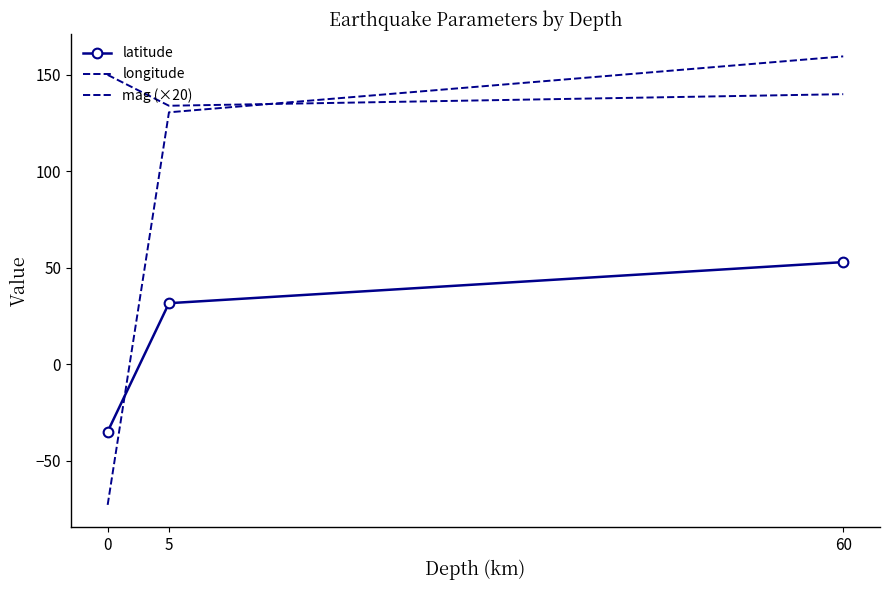

At which label is latitude closest to 8?

5